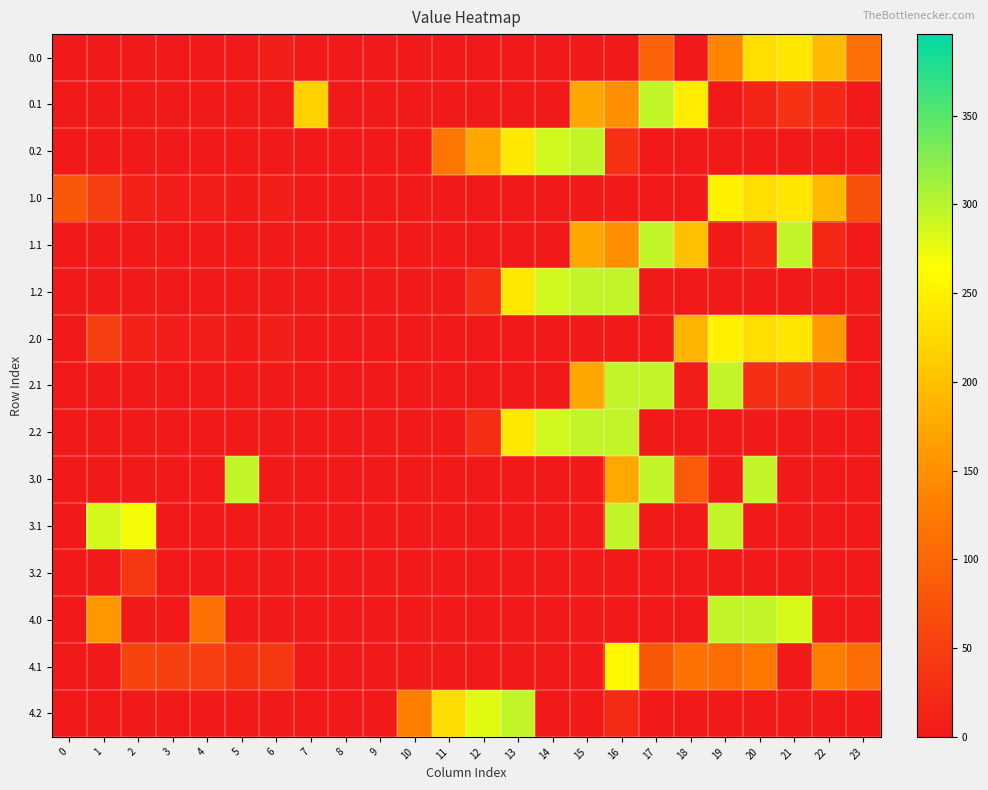

Reading left to right, extract all data points from this chart.

0.0: 0=0.0	1=0.0	2=0.0	3=0.0	4=0.0	5=0.0	6=8.0	7=0.0	8=0.0	9=0.0	10=0.0	11=0.0	12=0.0	13=0.0	14=0.0	15=0.0	16=0.0	17=94.8	18=0.0	19=138.7	20=229.9	21=238.4	22=192.3	23=111.3
0.1: 0=0.0	1=0.0	2=0.0	3=0.0	4=0.0	5=0.0	6=0.0	7=217.1	8=0.0	9=0.0	10=0.0	11=0.0	12=0.0	13=0.0	14=0.0	15=173.1	16=147.3	17=295.0	18=244.4	19=0.2	20=14.5	21=32.4	22=19.9	23=0.0
0.2: 0=0.0	1=0.0	2=0.0	3=0.0	4=0.0	5=0.0	6=0.0	7=0.0	8=0.0	9=0.0	10=0.0	11=120.6	12=171.2	13=240.4	14=287.4	15=295.0	16=30.1	17=0.0	18=0.0	19=0.0	20=0.0	21=0.0	22=0.0	23=0.0
1.0: 0=82.0	1=49.5	2=10.3	3=4.4	4=4.9	5=3.8	6=8.0	7=0.0	8=0.0	9=0.0	10=0.0	11=0.0	12=0.0	13=0.0	14=0.0	15=0.0	16=0.0	17=0.0	18=0.0	19=249.2	20=229.9	21=238.4	22=192.3	23=72.3
1.1: 0=0.0	1=0.0	2=0.0	3=0.0	4=0.0	5=0.0	6=0.0	7=0.0	8=0.0	9=0.0	10=0.0	11=0.0	12=0.0	13=0.0	14=0.0	15=173.1	16=147.3	17=295.0	18=198.9	19=0.2	20=14.5	21=295.0	22=19.9	23=0.0
1.2: 0=0.0	1=0.0	2=0.0	3=0.0	4=0.0	5=0.0	6=0.0	7=0.0	8=0.0	9=0.0	10=0.0	11=0.0	12=26.9	13=240.4	14=287.4	15=295.0	16=295.0	17=0.0	18=0.0	19=0.0	20=0.0	21=0.0	22=0.0	23=0.0
2.0: 0=0.0	1=49.5	2=10.3	3=4.4	4=4.9	5=3.8	6=8.0	7=0.0	8=0.0	9=0.0	10=0.0	11=0.0	12=0.0	13=0.0	14=0.0	15=0.0	16=0.0	17=0.0	18=186.7	19=249.2	20=229.9	21=238.4	22=159.9	23=0.0
2.1: 0=0.0	1=0.0	2=0.0	3=0.0	4=0.0	5=0.0	6=0.0	7=0.0	8=0.0	9=0.0	10=0.0	11=0.0	12=0.0	13=0.0	14=0.0	15=173.1	16=295.0	17=295.0	18=5.4	19=295.0	20=28.2	21=32.4	22=19.9	23=0.0
2.2: 0=0.0	1=0.0	2=0.0	3=0.0	4=0.0	5=0.0	6=0.0	7=0.0	8=0.0	9=0.0	10=0.0	11=0.0	12=26.9	13=240.4	14=287.4	15=295.0	16=295.0	17=0.0	18=0.0	19=0.0	20=0.0	21=0.0	22=0.0	23=0.0
3.0: 0=0.0	1=0.0	2=0.0	3=0.0	4=0.0	5=295.0	6=0.0	7=0.0	8=0.0	9=0.0	10=0.0	11=0.0	12=0.0	13=0.0	14=0.0	15=0.0	16=175.9	17=295.0	18=84.0	19=0.0	20=295.0	21=0.0	22=0.0	23=0.0
3.1: 0=0.0	1=286.1	2=268.7	3=0.0	4=0.0	5=0.0	6=0.0	7=0.0	8=0.0	9=0.0	10=0.0	11=0.0	12=0.0	13=0.0	14=0.0	15=0.0	16=295.0	17=0.0	18=0.0	19=295.0	20=0.0	21=0.0	22=0.0	23=0.0
3.2: 0=0.0	1=0.0	2=38.9	3=0.0	4=0.0	5=0.0	6=0.0	7=0.0	8=0.0	9=0.0	10=0.0	11=0.0	12=0.0	13=0.0	14=0.0	15=0.0	16=0.0	17=0.0	18=0.0	19=0.0	20=0.0	21=0.0	22=0.0	23=0.0
4.0: 0=0.0	1=157.5	2=0.0	3=0.0	4=112.9	5=0.0	6=0.0	7=0.0	8=0.0	9=0.0	10=0.0	11=0.0	12=0.0	13=0.0	14=0.0	15=0.0	16=0.0	17=0.0	18=0.0	19=295.0	20=295.0	21=284.5	22=0.0	23=0.0
4.1: 0=0.0	1=0.0	2=55.9	3=50.7	4=47.6	5=33.7	6=40.2	7=0.0	8=0.0	9=0.0	10=0.0	11=0.0	12=0.0	13=0.0	14=0.0	15=0.0	16=255.3	17=82.1	18=113.4	19=108.2	20=122.5	21=0.0	22=127.9	23=107.4
4.2: 0=0.0	1=0.0	2=0.0	3=0.0	4=0.0	5=0.0	6=0.0	7=0.0	8=0.0	9=0.0	10=131.5	11=228.6	12=279.2	13=295.0	14=0.0	15=0.0	16=21.8	17=0.0	18=0.0	19=0.0	20=0.0	21=0.0	22=0.0	23=0.0